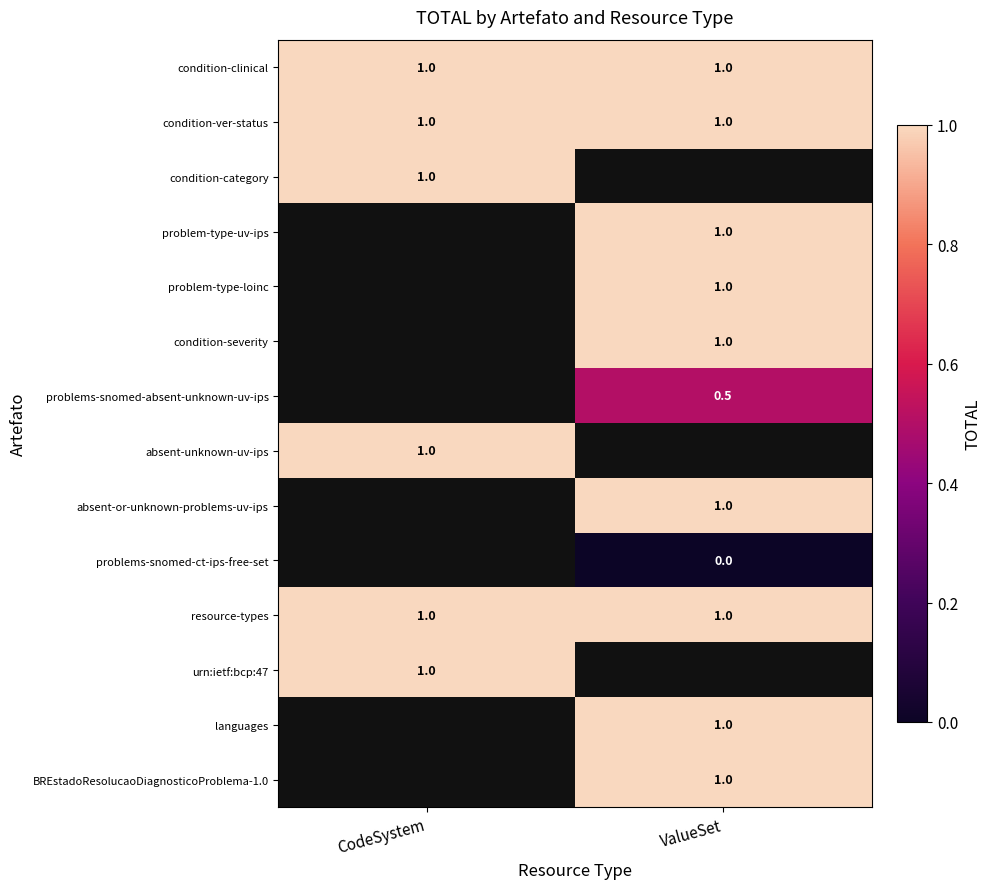

What is the highest value of the resource-types series?

1.0